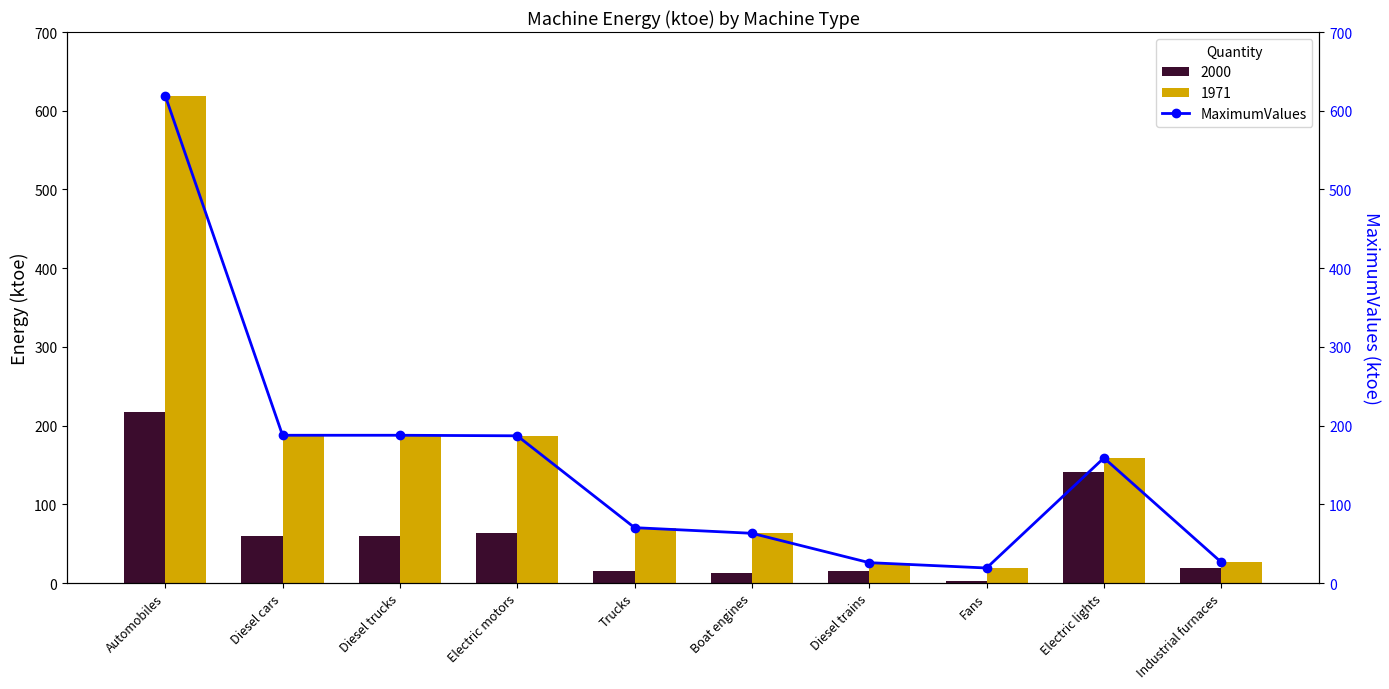

What is the maximum value for 2000?

217.2